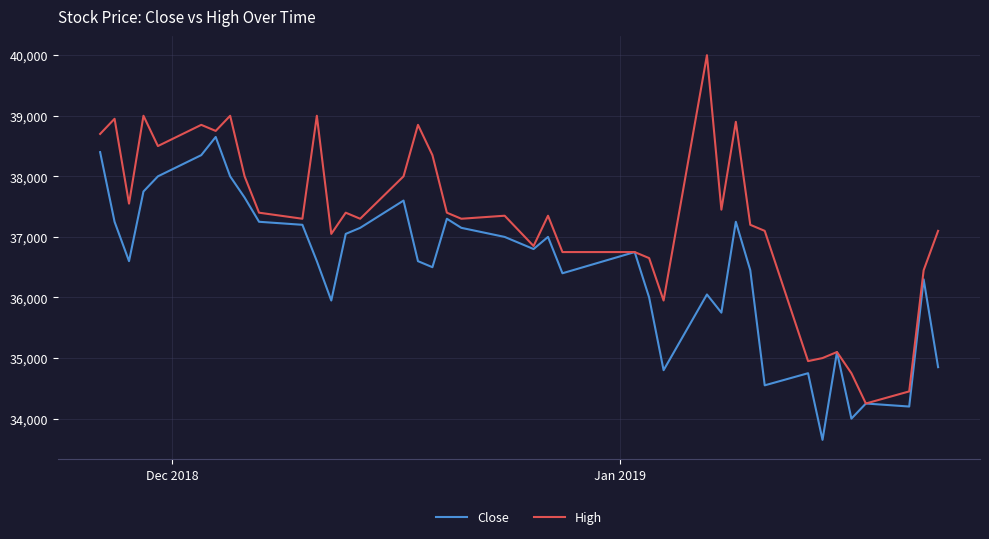

List the series in order of their peak value, lowest first.

Close, High